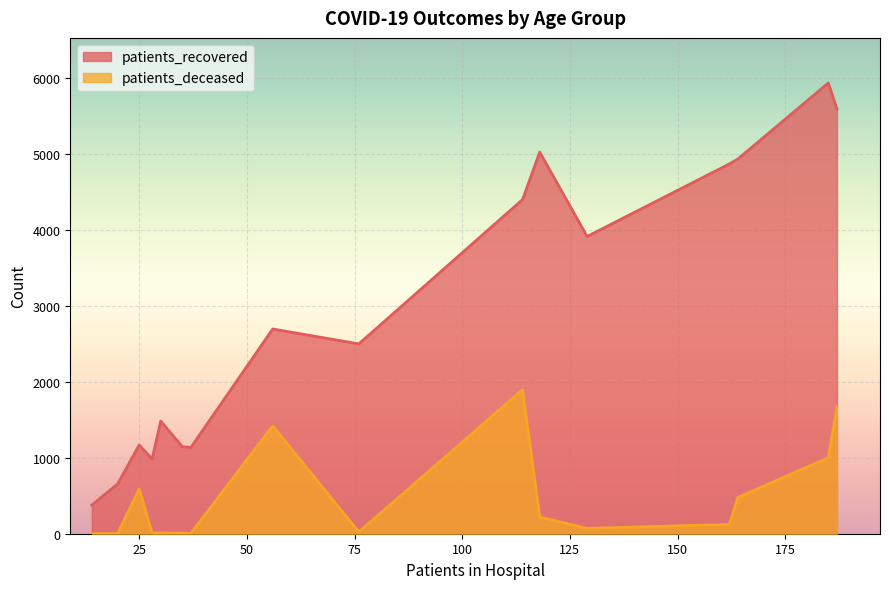

What is the difference between the maximum and minimum values in the patients_deceased series?

1893